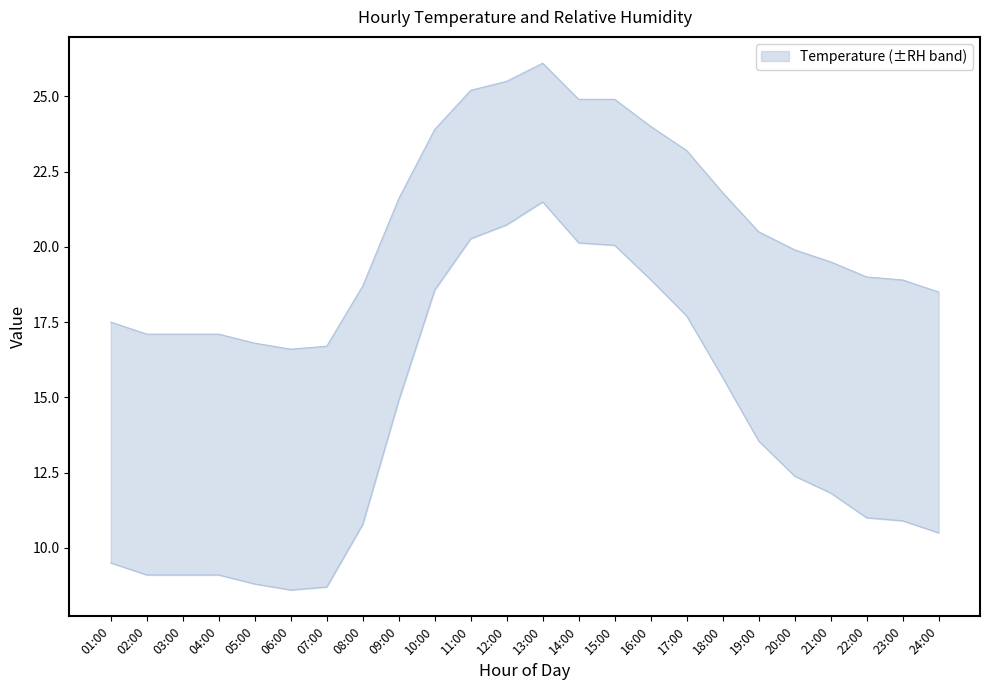

At which category does Temperature reach its first local peak?

13:00